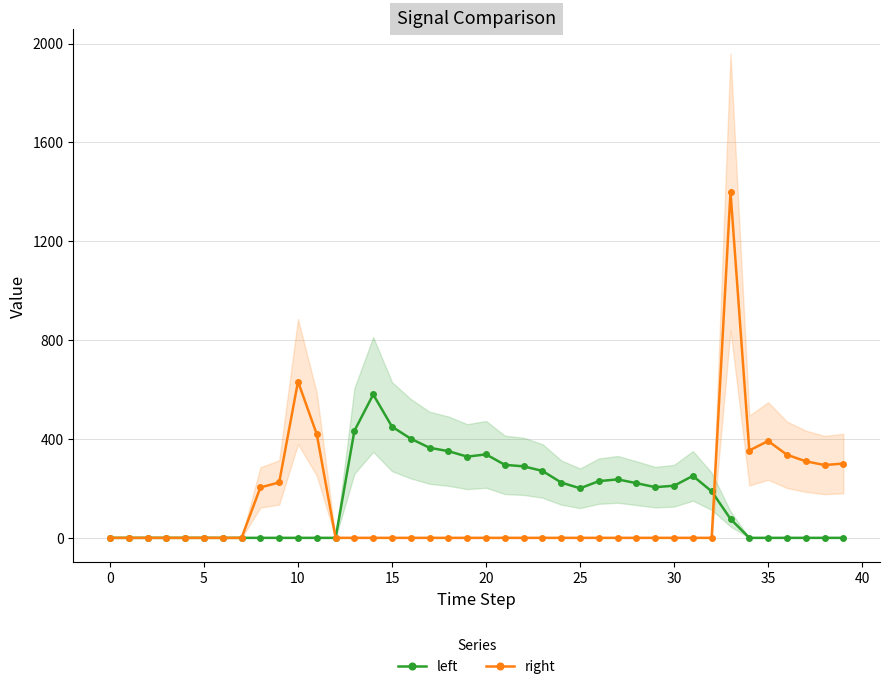

At how many categories does at least one series exceed 1359?

1